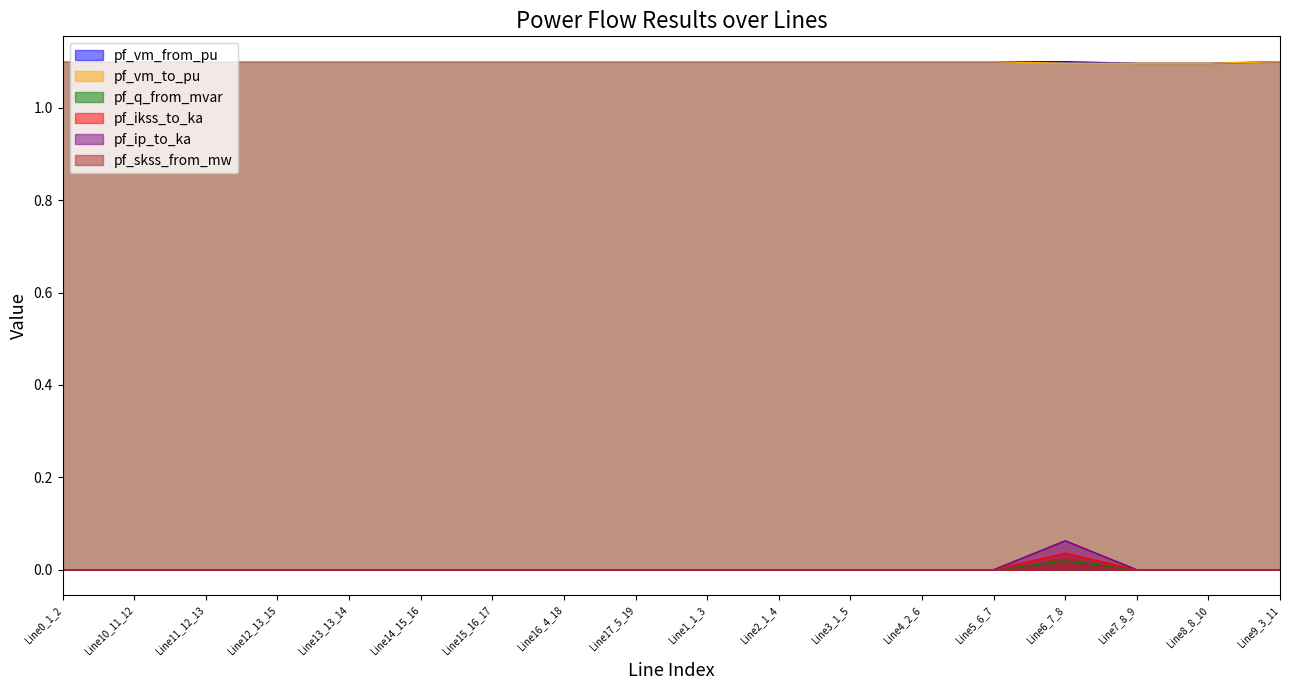

What is the label of the 8th point from the left?

Line16_4_18